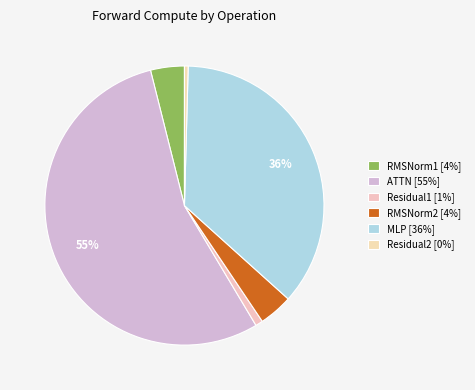

Does ATTN represent more than half of the total?

Yes